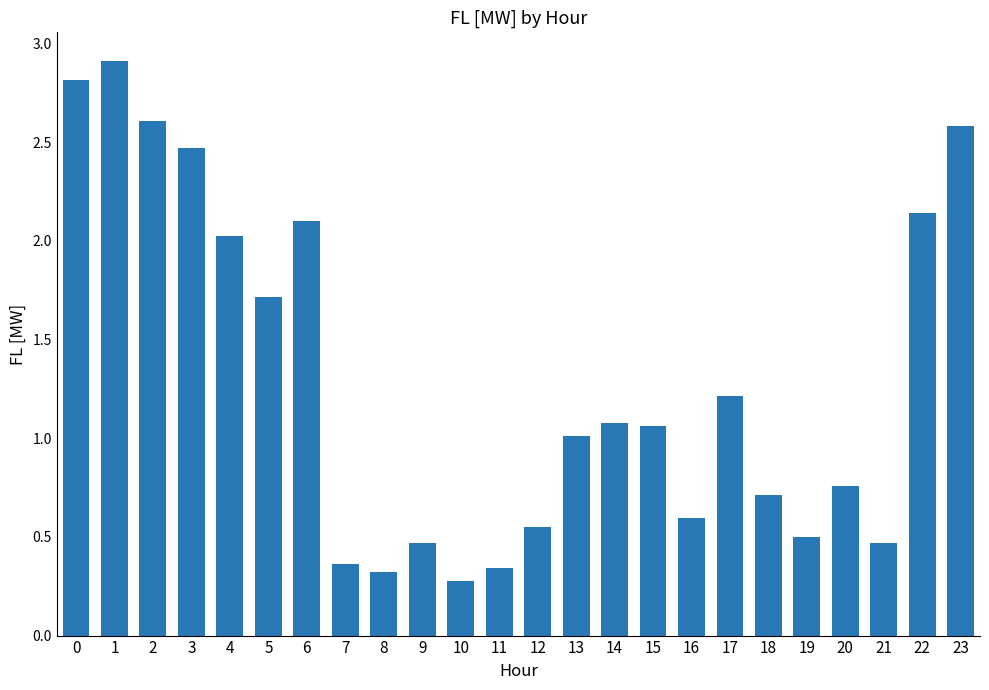

Between 17 and 6, which is larger?

6